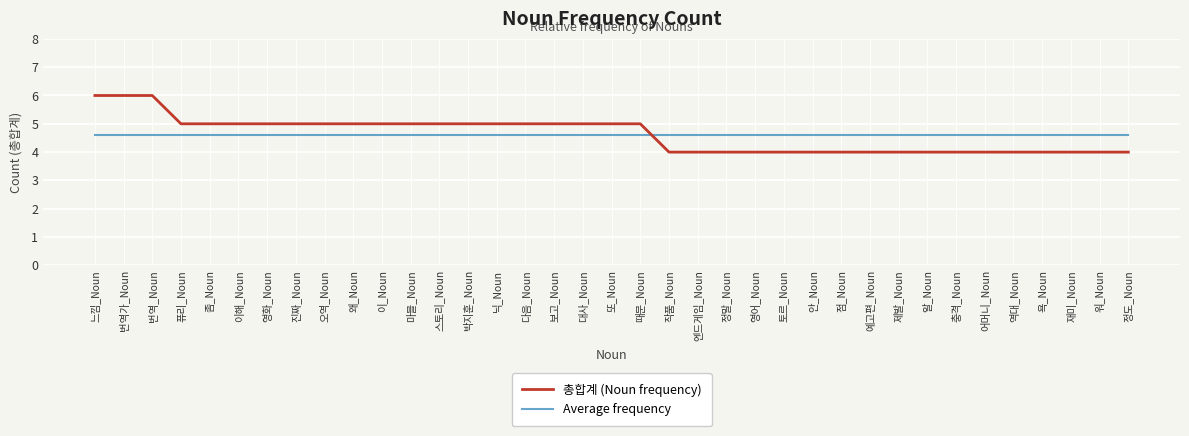

The value of 총합계 (Noun frequency) at 점_Noun is 6.4. True or false?

False